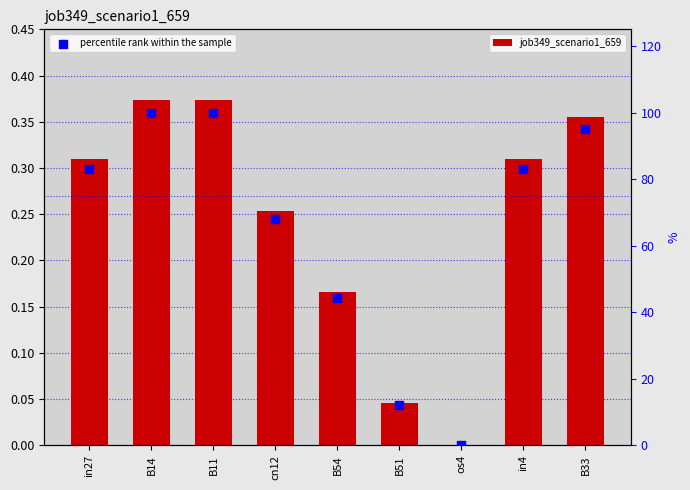

At how many categories does at least one series exceed 79?

5